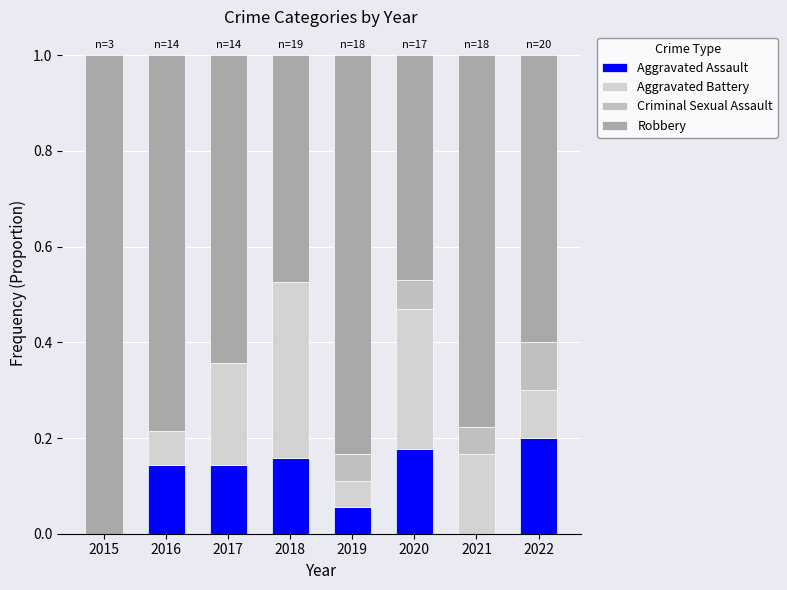

How many distinct data groups are displayed?

4